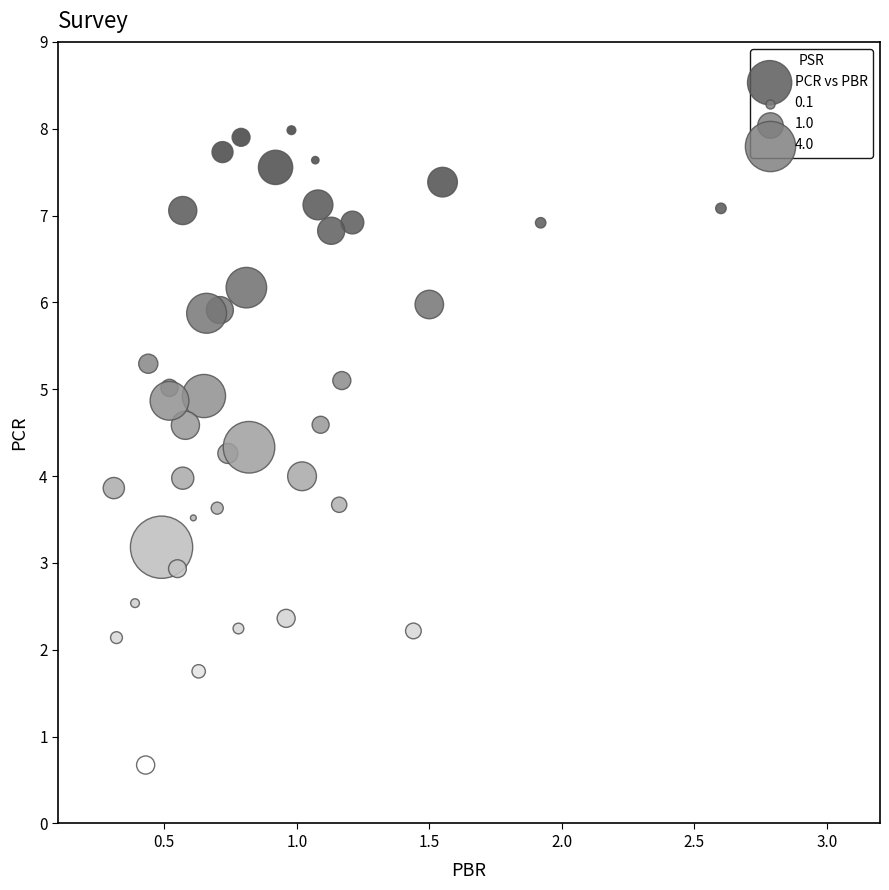

What is the range of X values (max minus min)?

2.3